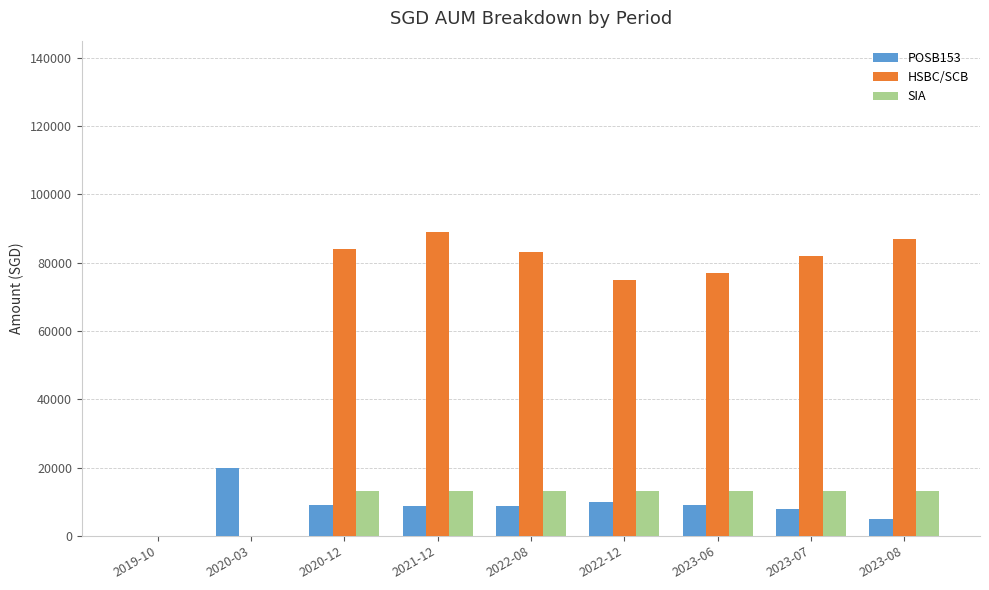

Which series changed the most between 2019-10 and 2022-12?

HSBC/SCB